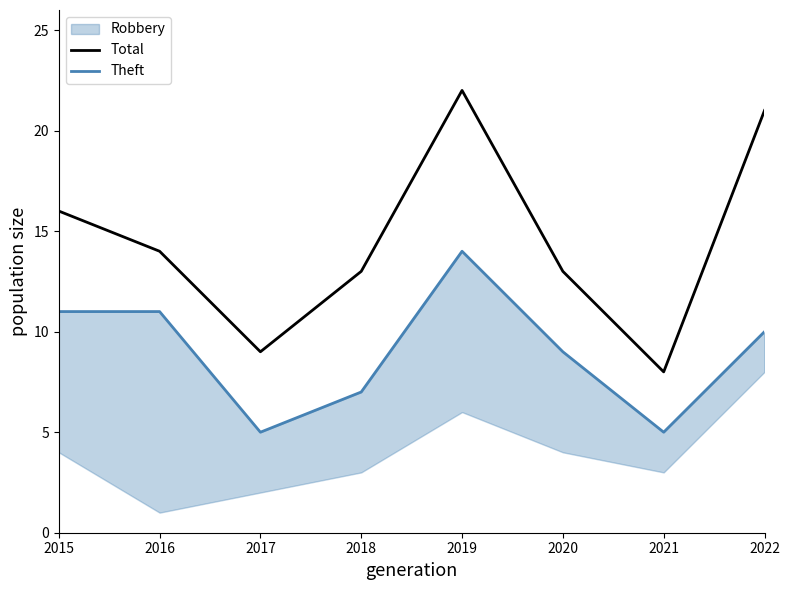

Read the Theft value at 2018.

7